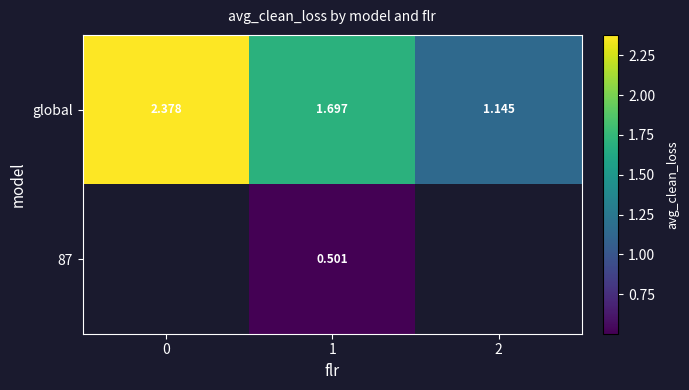

List the labels in order of global value, smallest first.

2, 1, 0